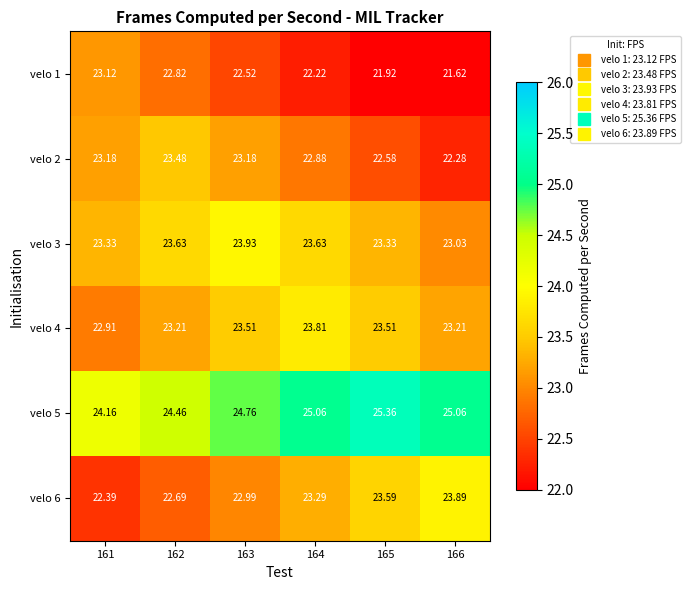

At 161, list the series in order from smallest to largest.

velo 6, velo 4, velo 1, velo 2, velo 3, velo 5